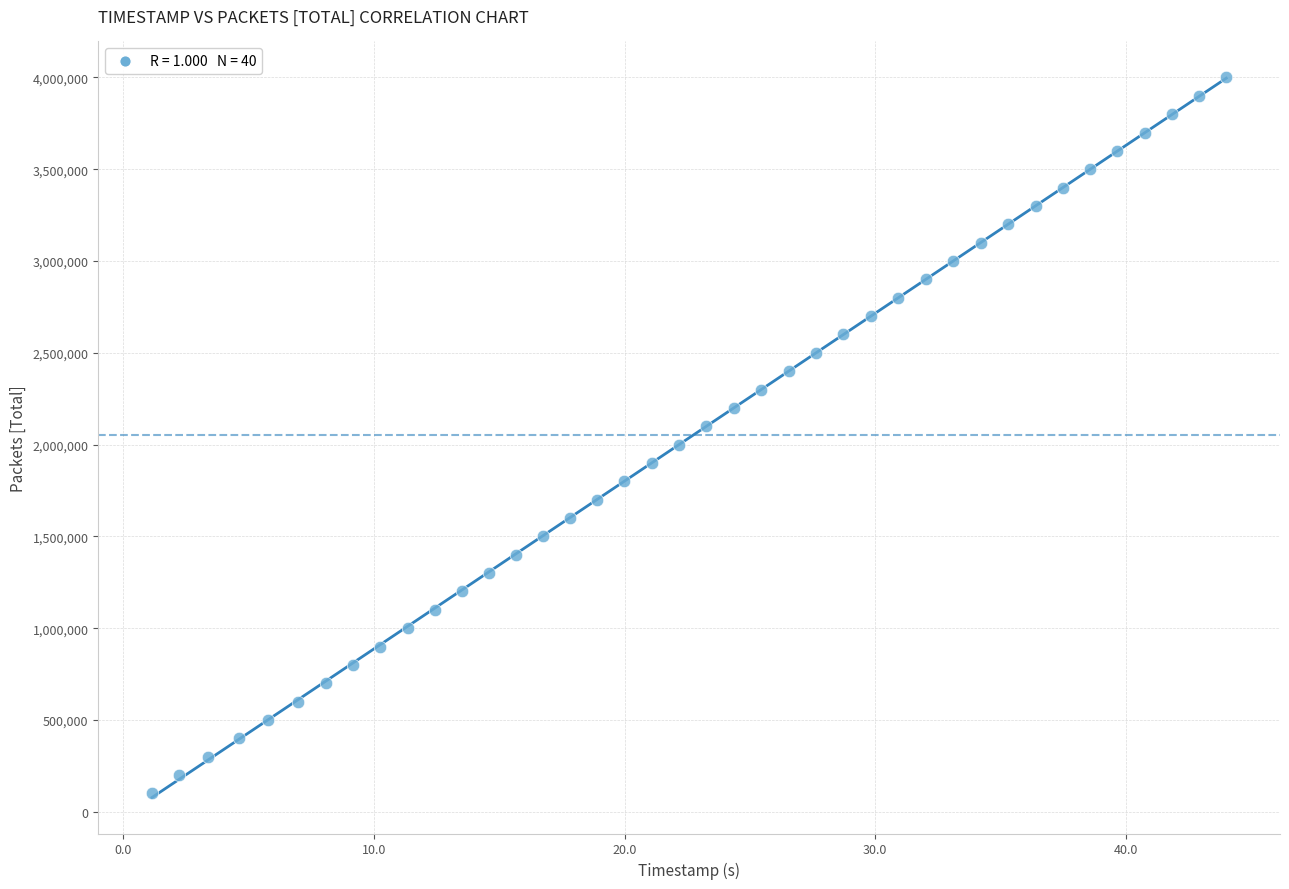

What is the range of Y values (max minus min)?

3900000